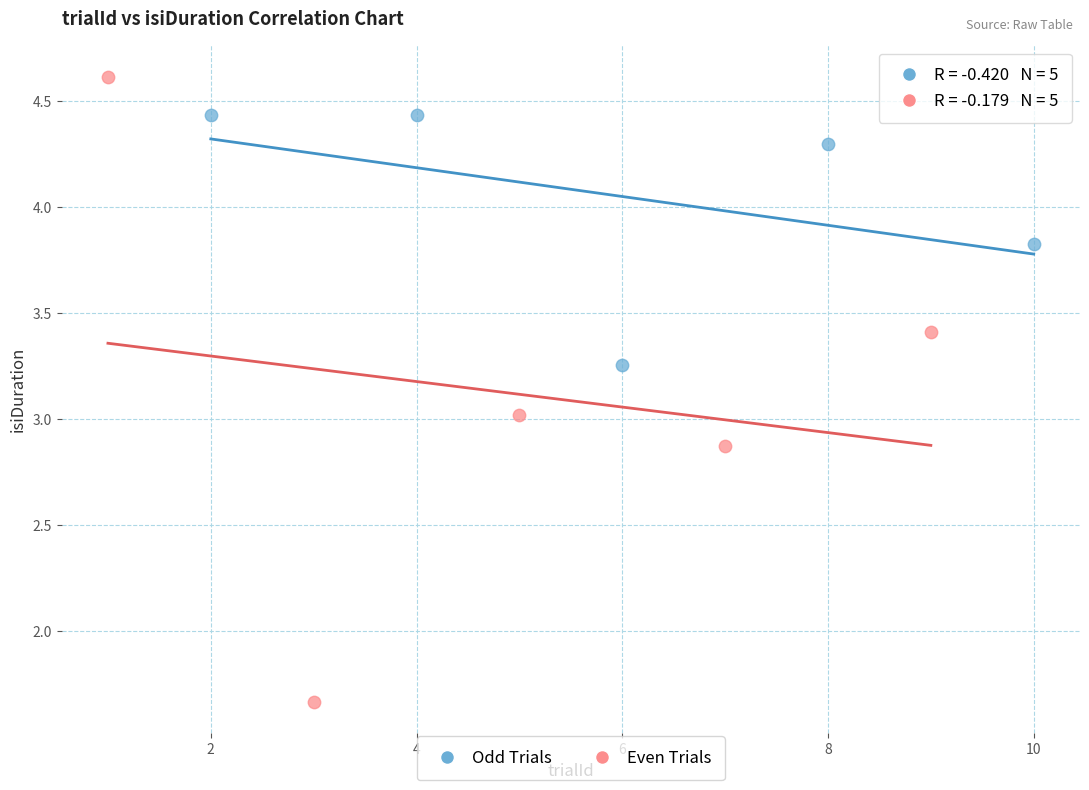

Which series contains the lowest Y value?

Even Trials